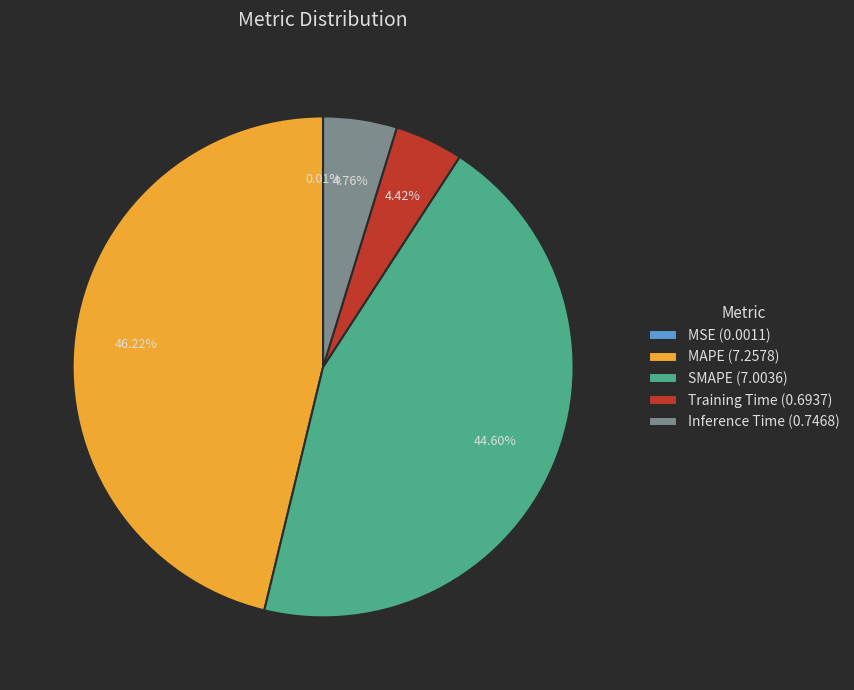

Between MAPE (7.2578) and Training Time (0.6937), which is larger?

MAPE (7.2578)